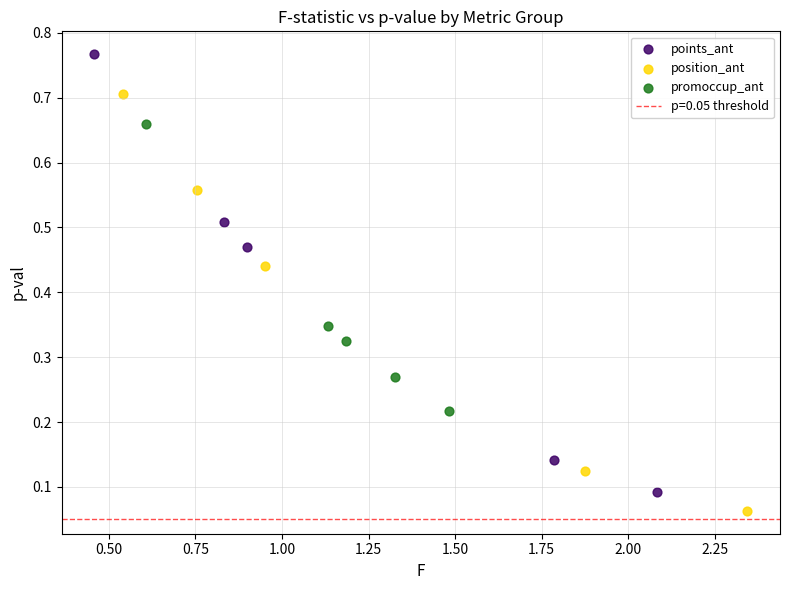

Which series contains the highest Y value?

points_ant